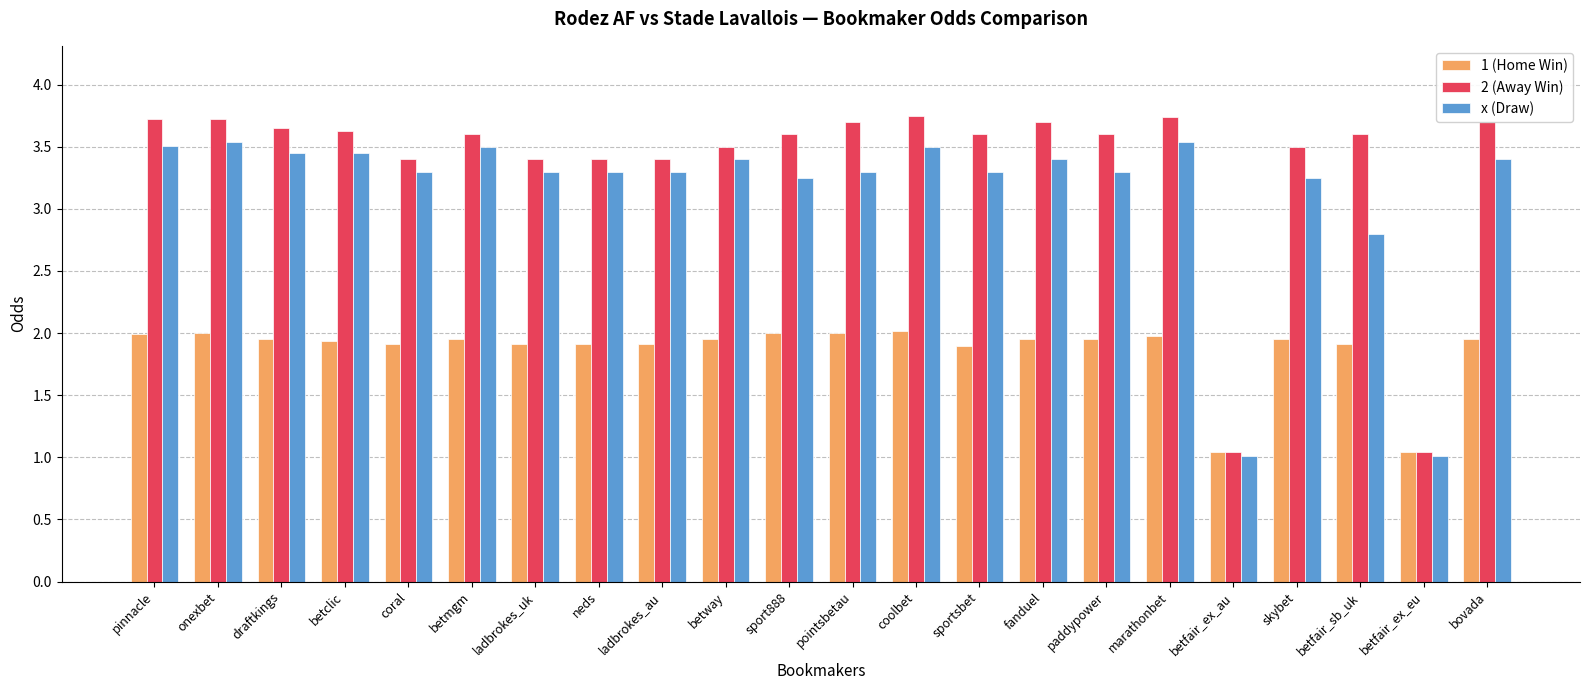

What is the average value of the x (Draw) series?

3.1